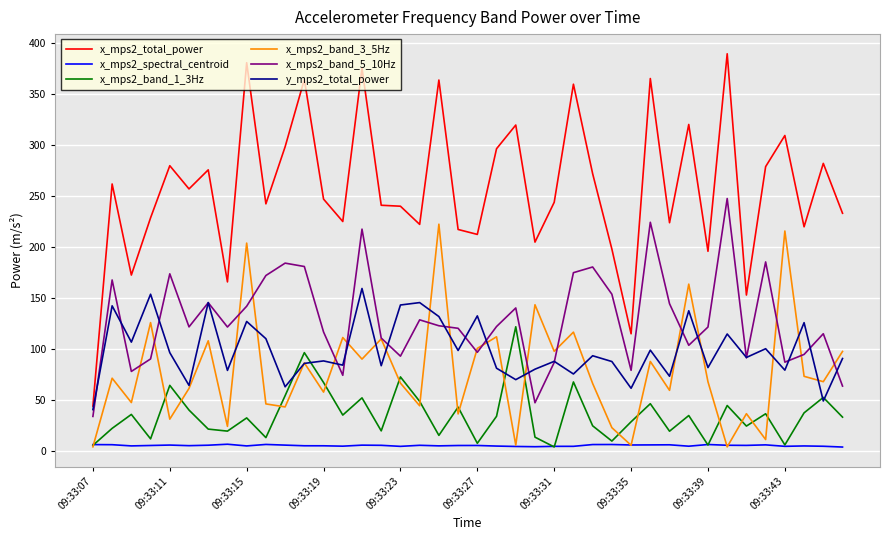

Which series has the widest spread of values?

x_mps2_total_power